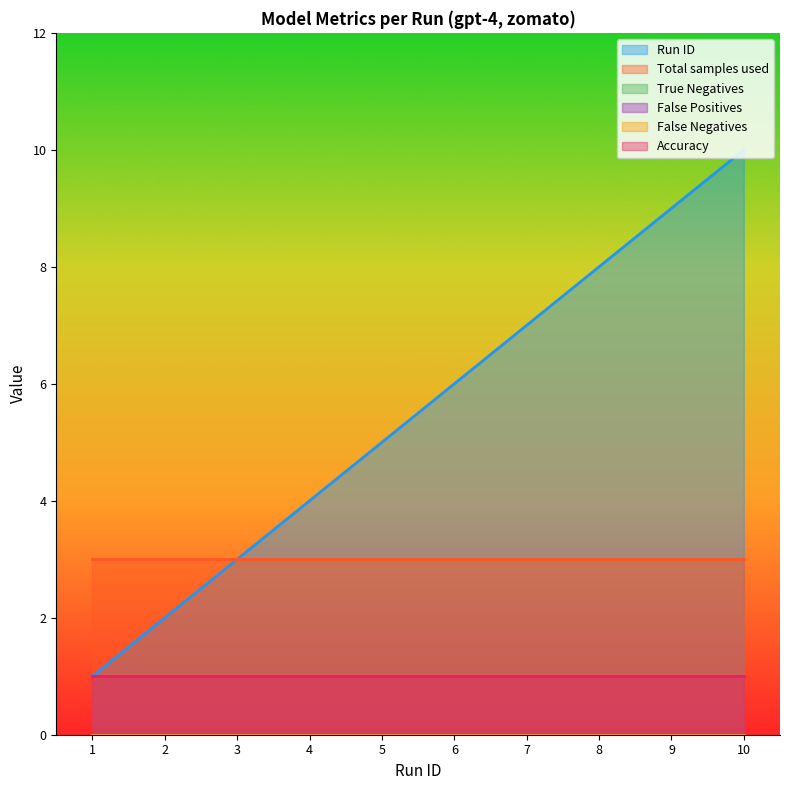

Does the chart display data point markers on the line(s)?

No